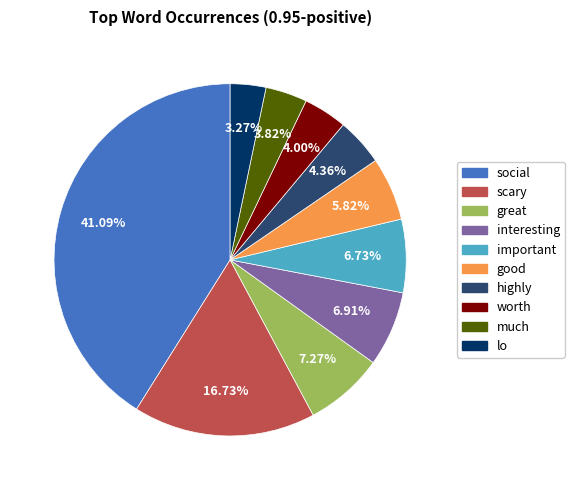

The great slice represents 1% of the pie. True or false?

False